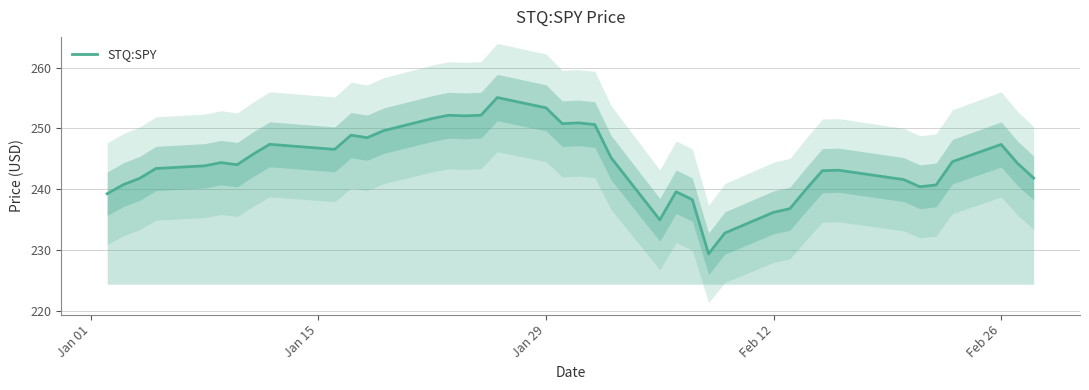

How many interior local peaks (higher than both neighbors) does the data have?

9